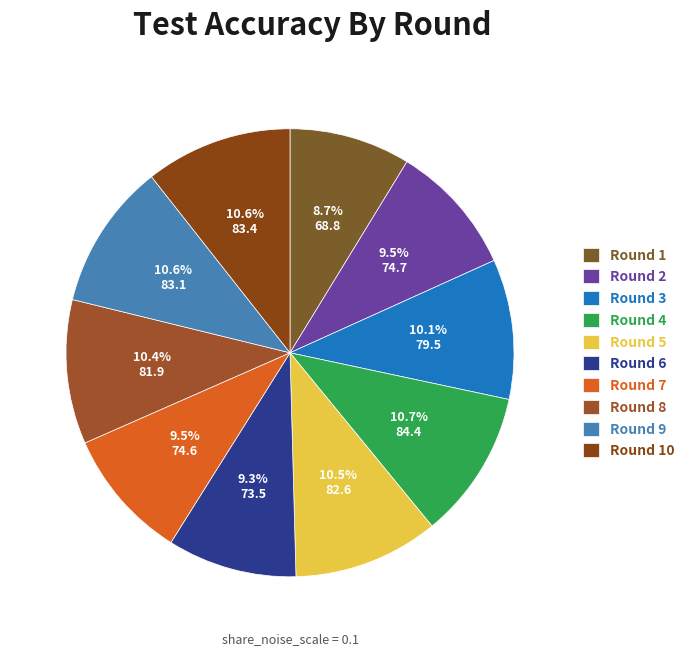

Rank the categories by value from lowest to highest.

Round 1, Round 6, Round 7, Round 2, Round 3, Round 8, Round 5, Round 9, Round 10, Round 4